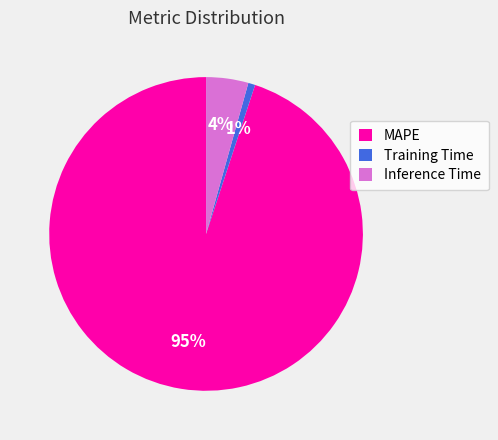

True or false: Inference Time accounts for 19% of the total.

False